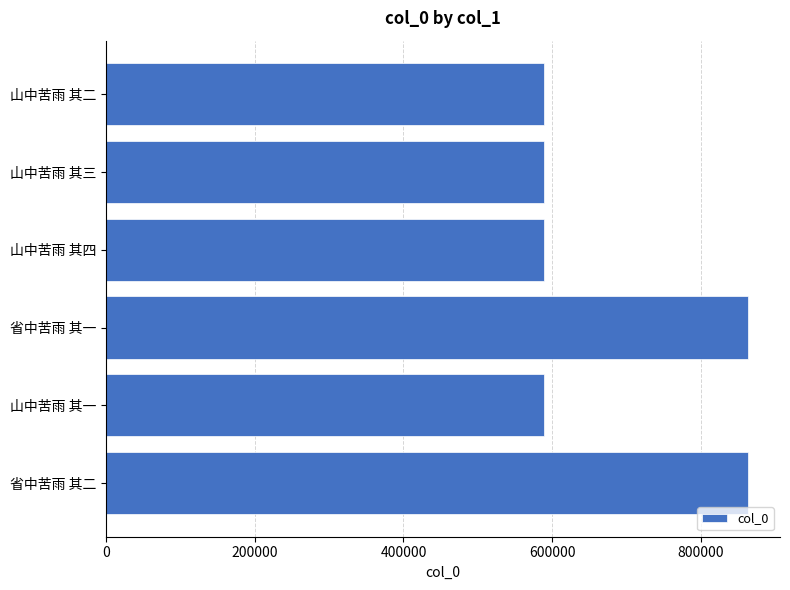

How many bars are there in total?

6